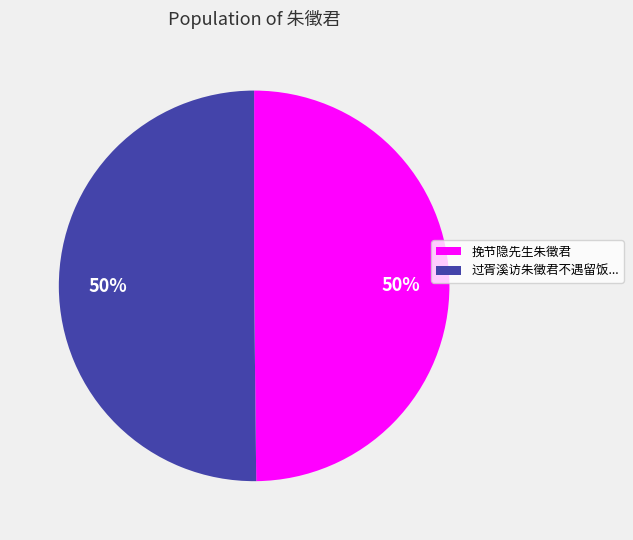

Count the number of slices in the pie.

2